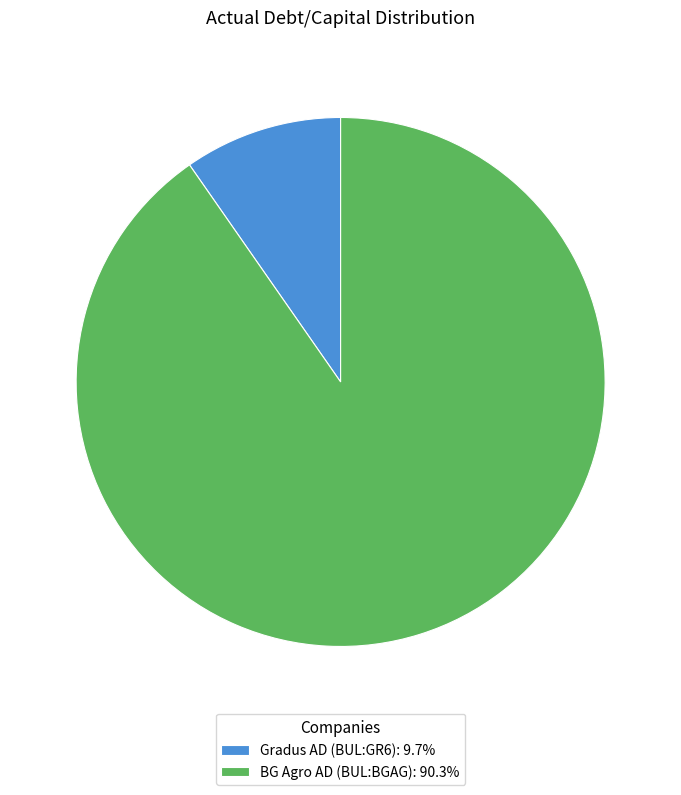

What is the majority slice?

BG Agro AD (BUL:BGAG)